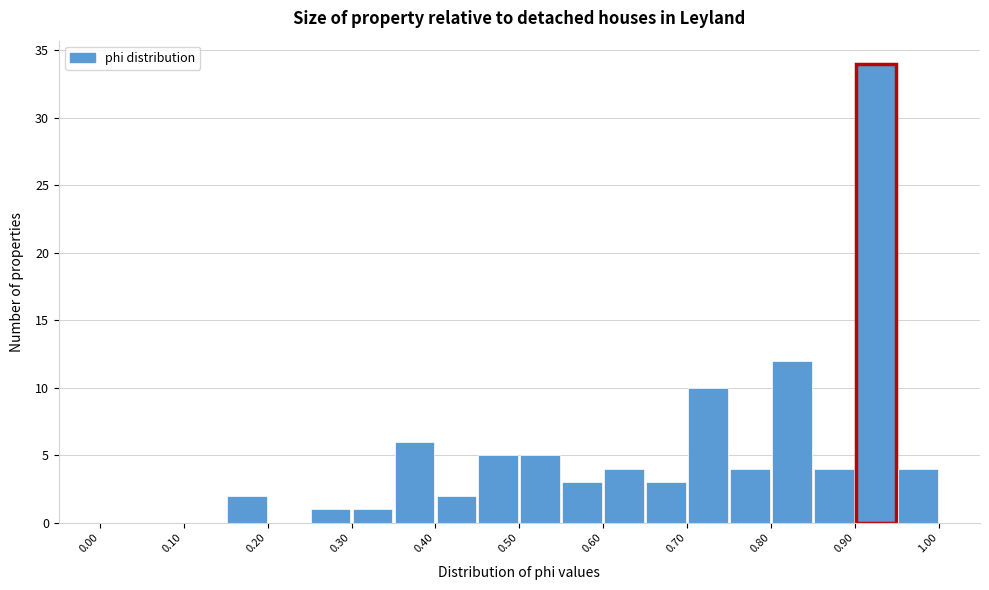

What is the height of the bar covering 0.40 to 0.45 on the x-axis? The values are not printed on the chart, so give them approximately, as read against the axis.

2